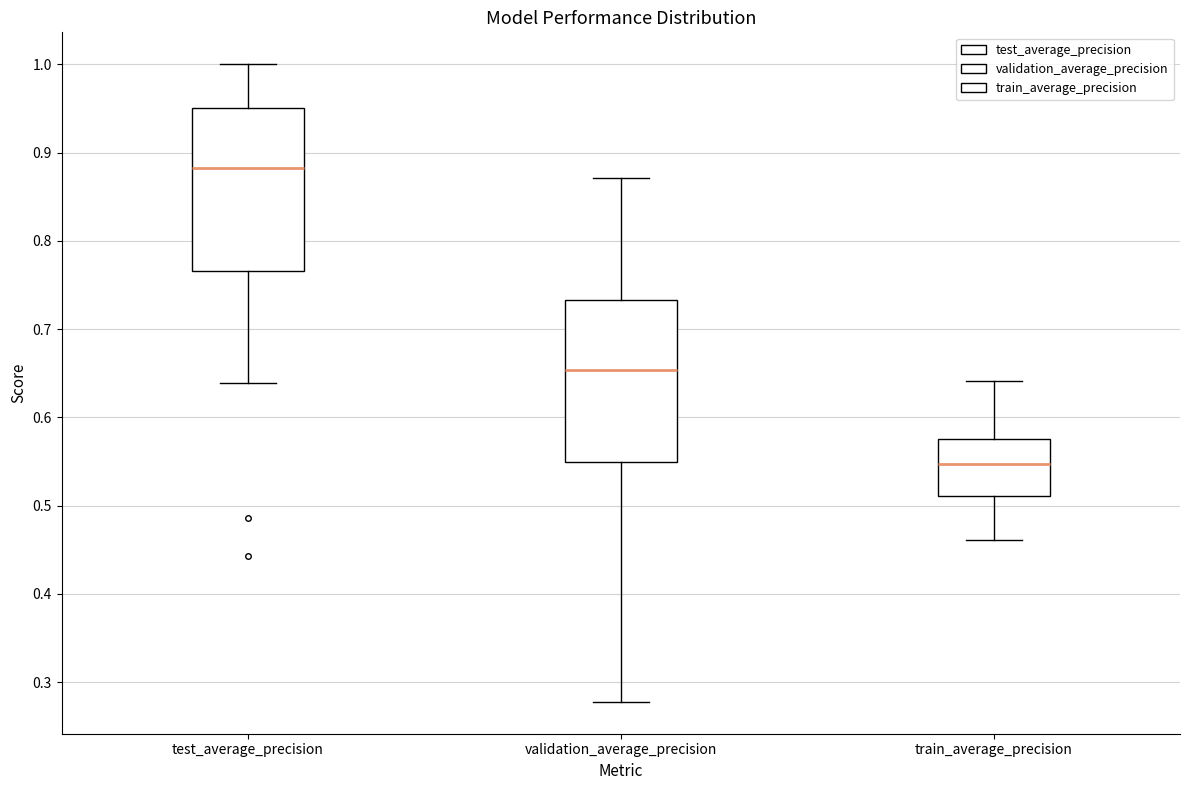

Where does the lower whisker of the box for test_average_precision end on the y-axis? The values are not printed on the chart, so give them approximately, as read against the axis.

0.64